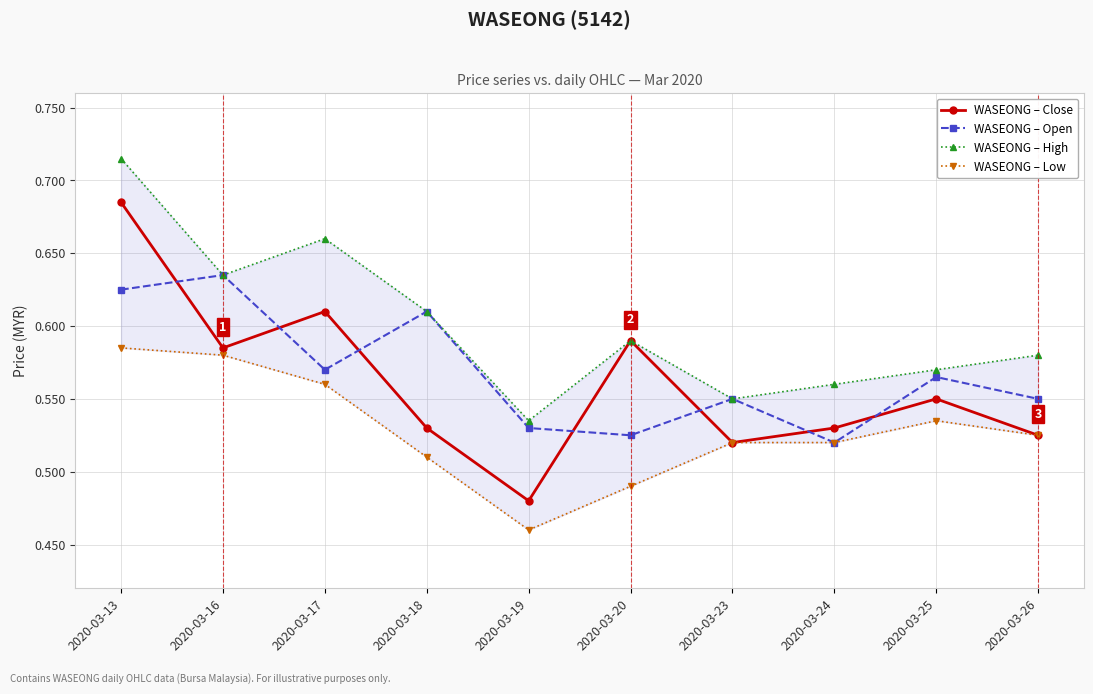

At which category does WASEONG – High reach its first local peak?

2020-03-17